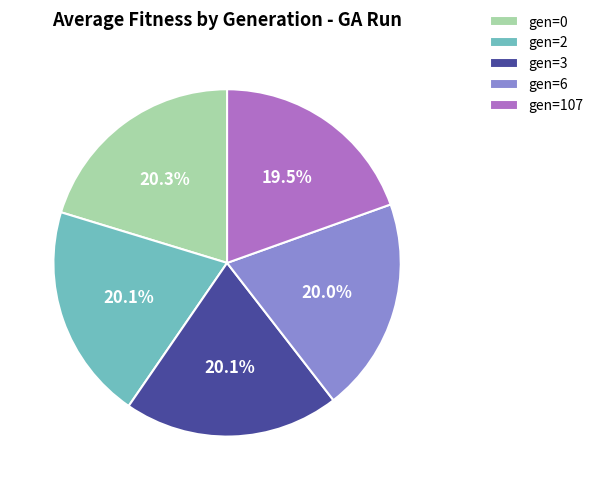

Is gen=3 the majority of the pie?

No